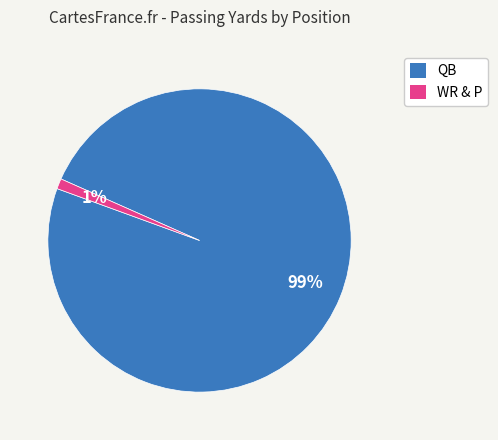

Which has a higher value, WR & P or QB?

QB